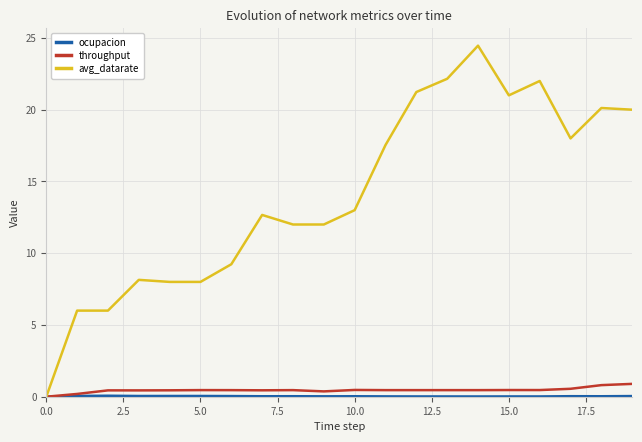

Which series has the largest range (max minus min)?

avg_datarate